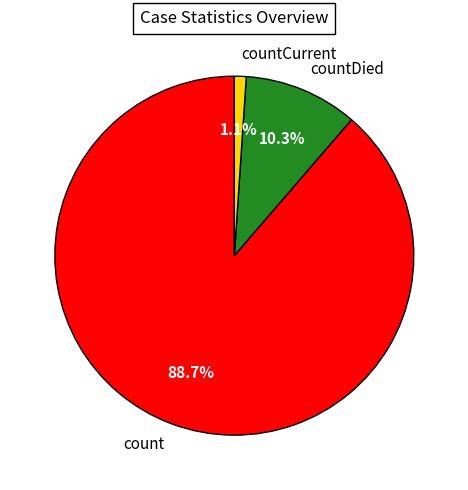

Rank the categories by value from lowest to highest.

countCurrent, countDied, count